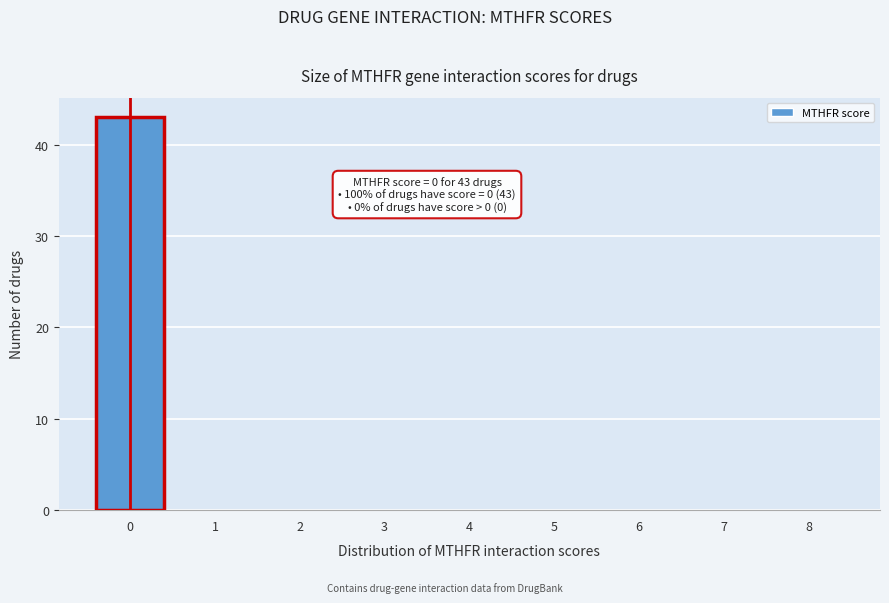

Over which range of the x-axis is the bar tallest?

-0.5 to 0.5